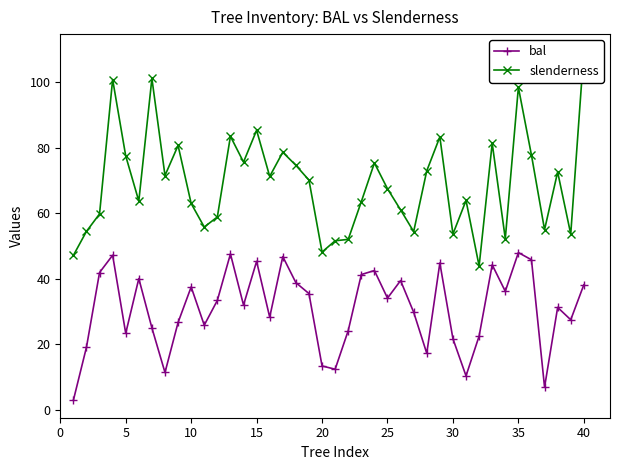

At which category does bal reach its first local valley?

5